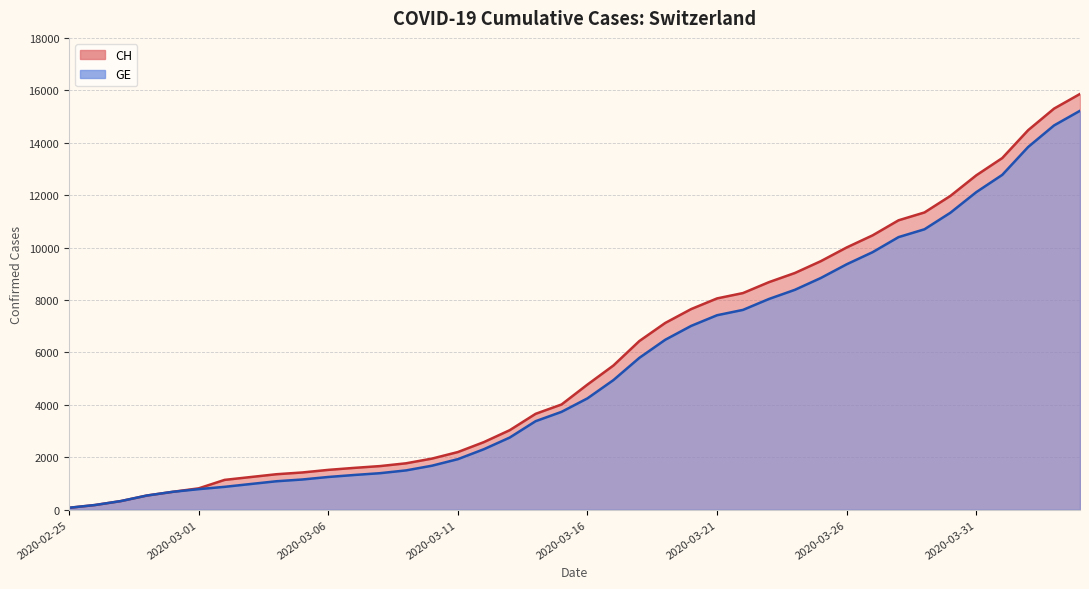

What is the label of the 6th point from the right?

2020-03-30